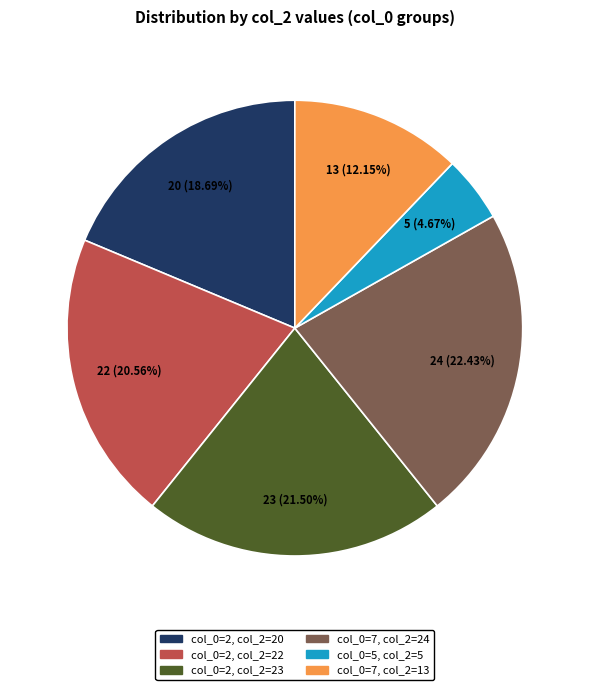

To the nearest percent, what is the difference between the largest and smallest slice percentages?

18%